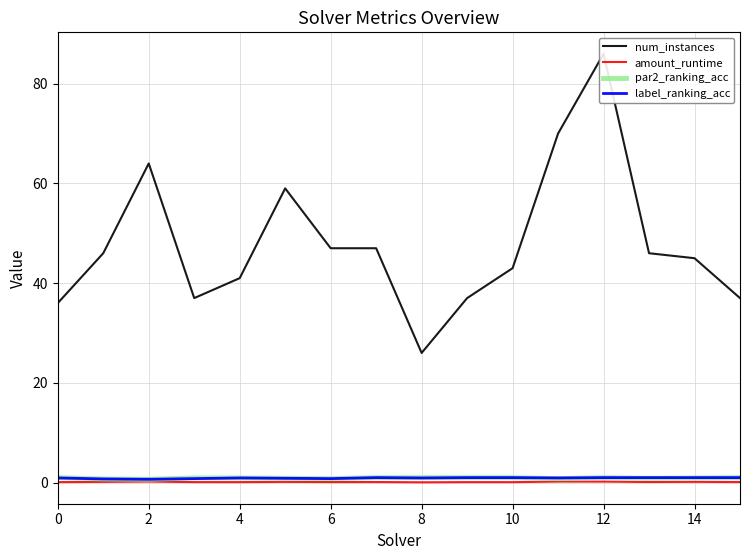

True or false: amount_runtime has more than 1 points higher than both neighbors.

True